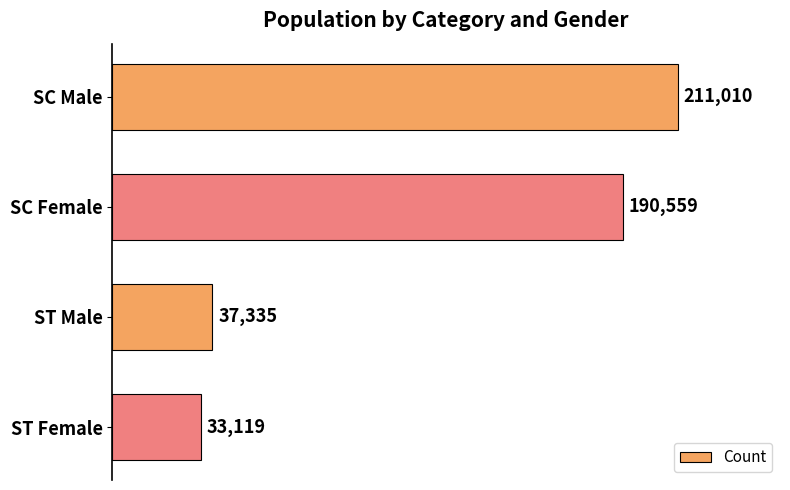

List the labels in order of value, largest first.

SC Male, SC Female, ST Male, ST Female